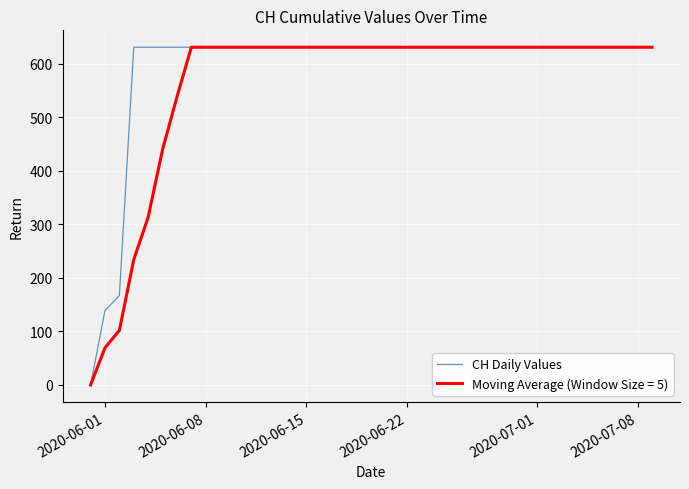

Which series has the largest total across all categories?

CH Daily Values